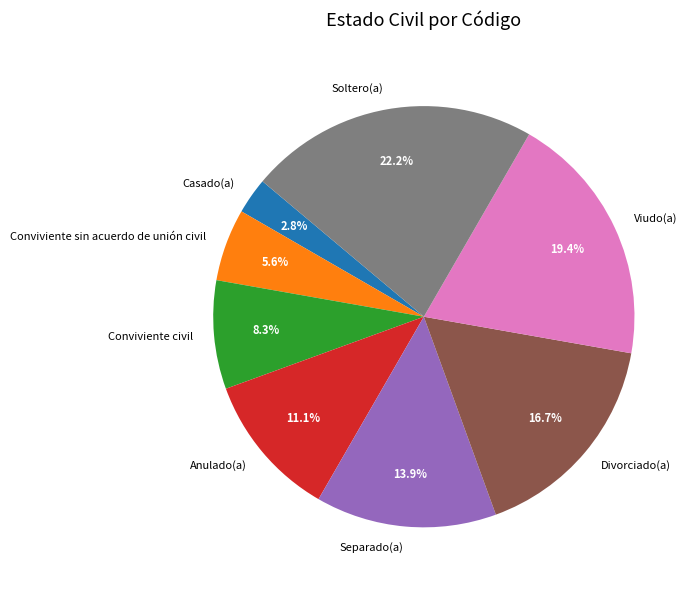

Rank the categories by value from lowest to highest.

Casado(a), Conviviente sin acuerdo de unión civil, Conviviente civil, Anulado(a), Separado(a), Divorciado(a), Viudo(a), Soltero(a)